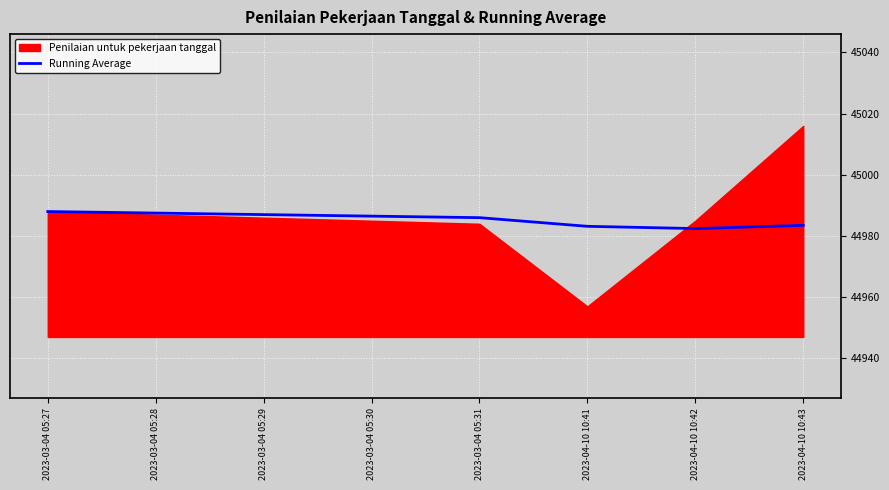

What is the lowest value of the Running Average series?

44982.4